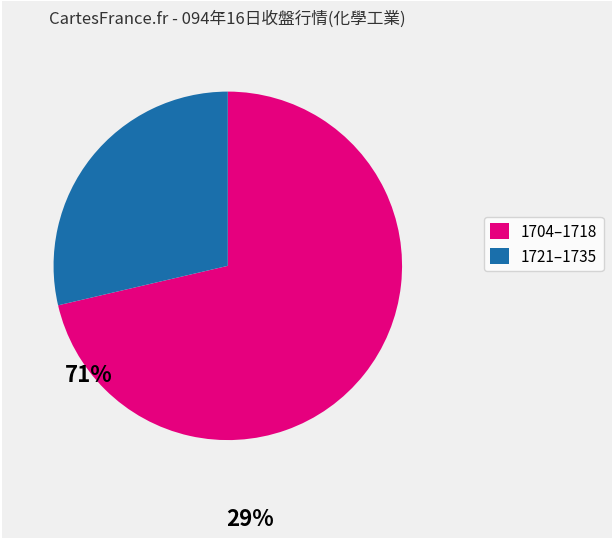

Do 1721–1735 and 1704–1718 together represent more than half of the pie?

Yes